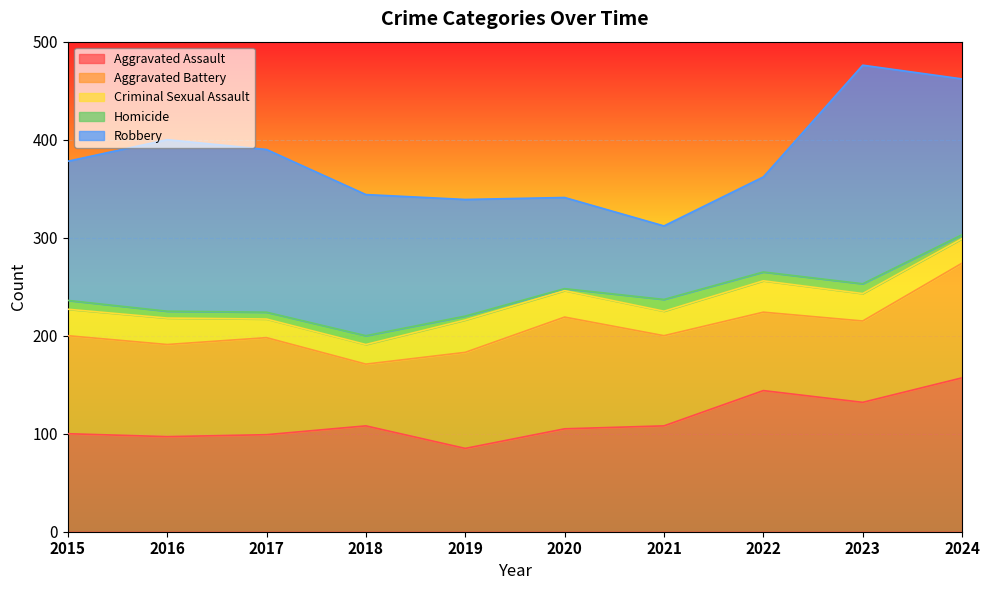

Which series changed the most between 2017 and 2018?

Aggravated Battery